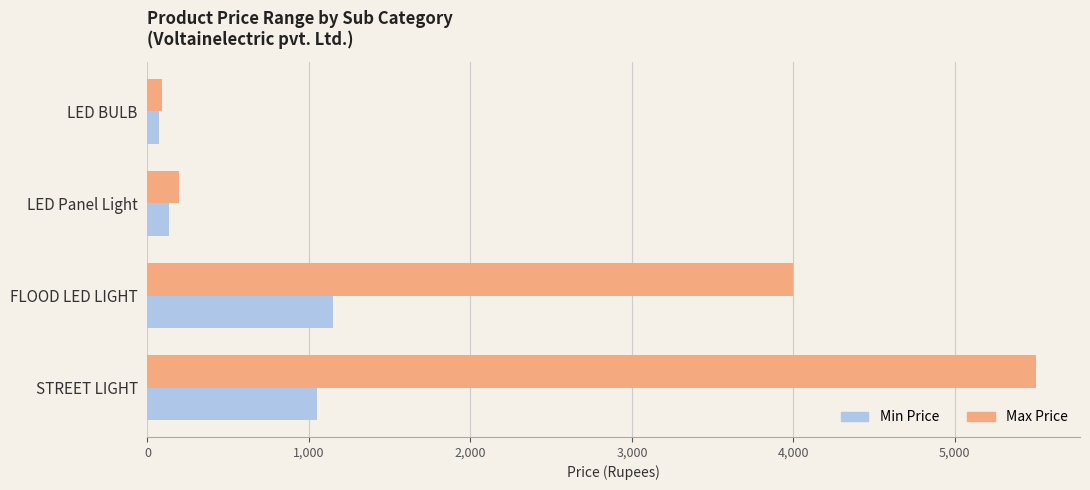

The Max Price series shows 5500 at STREET LIGHT. True or false?

True